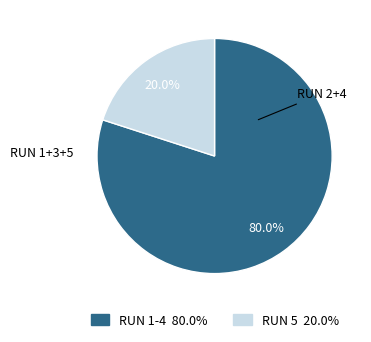

Does any single category account for the majority?

Yes